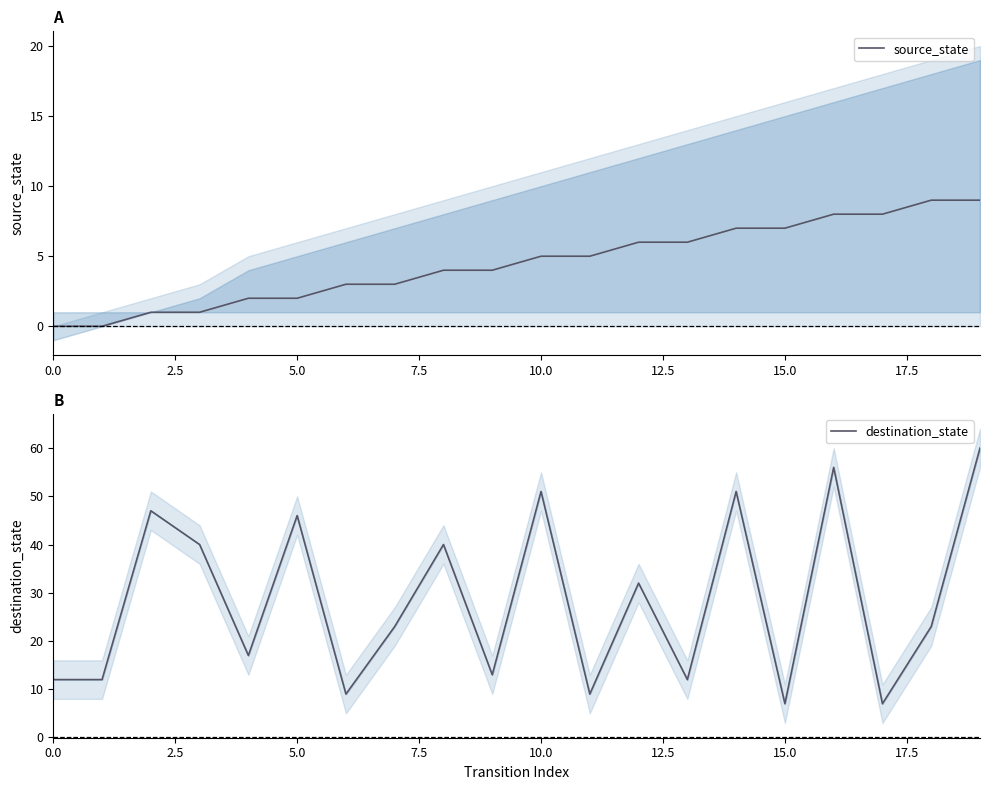

True or false: source_state has a value of 0 at 5.0.

False